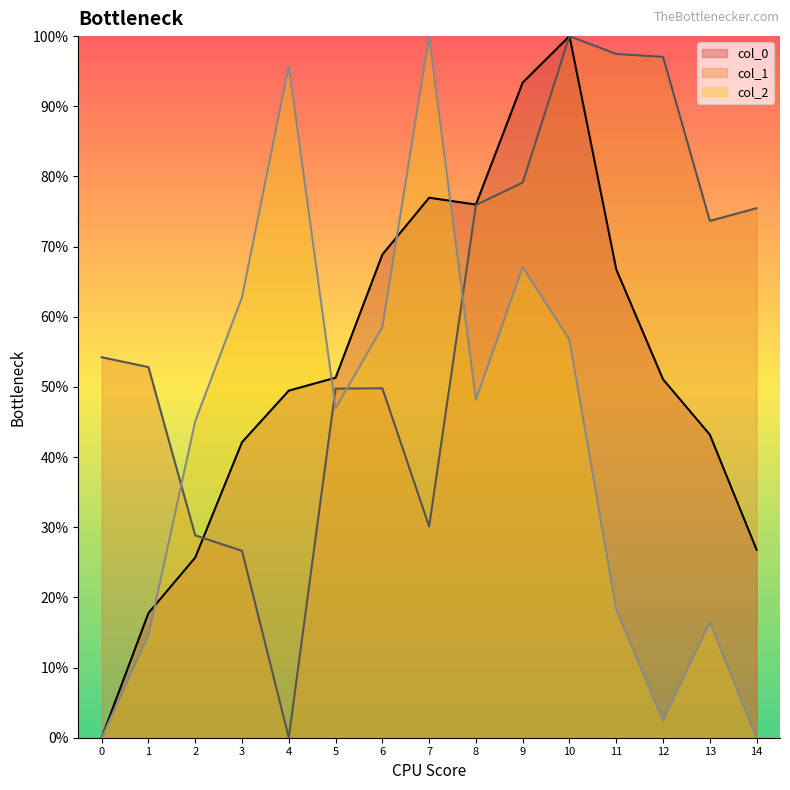

What is the total value across all series at 10?

256.7